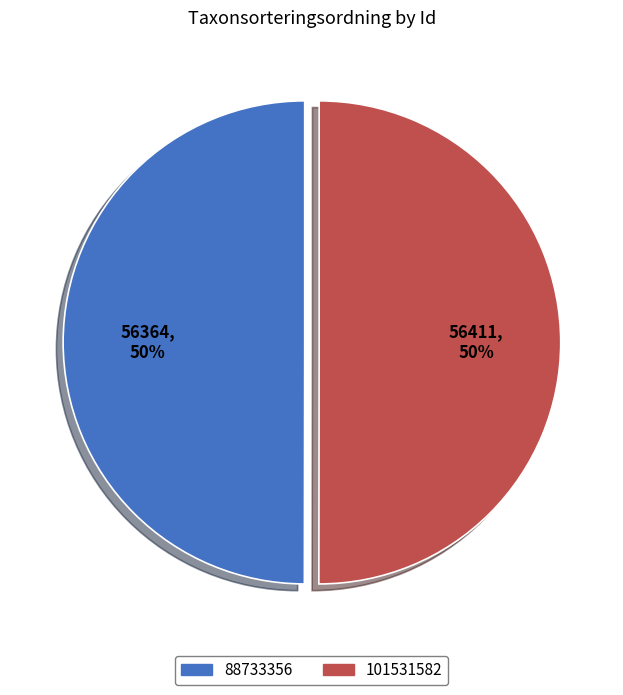

How many segments does this pie chart have?

2